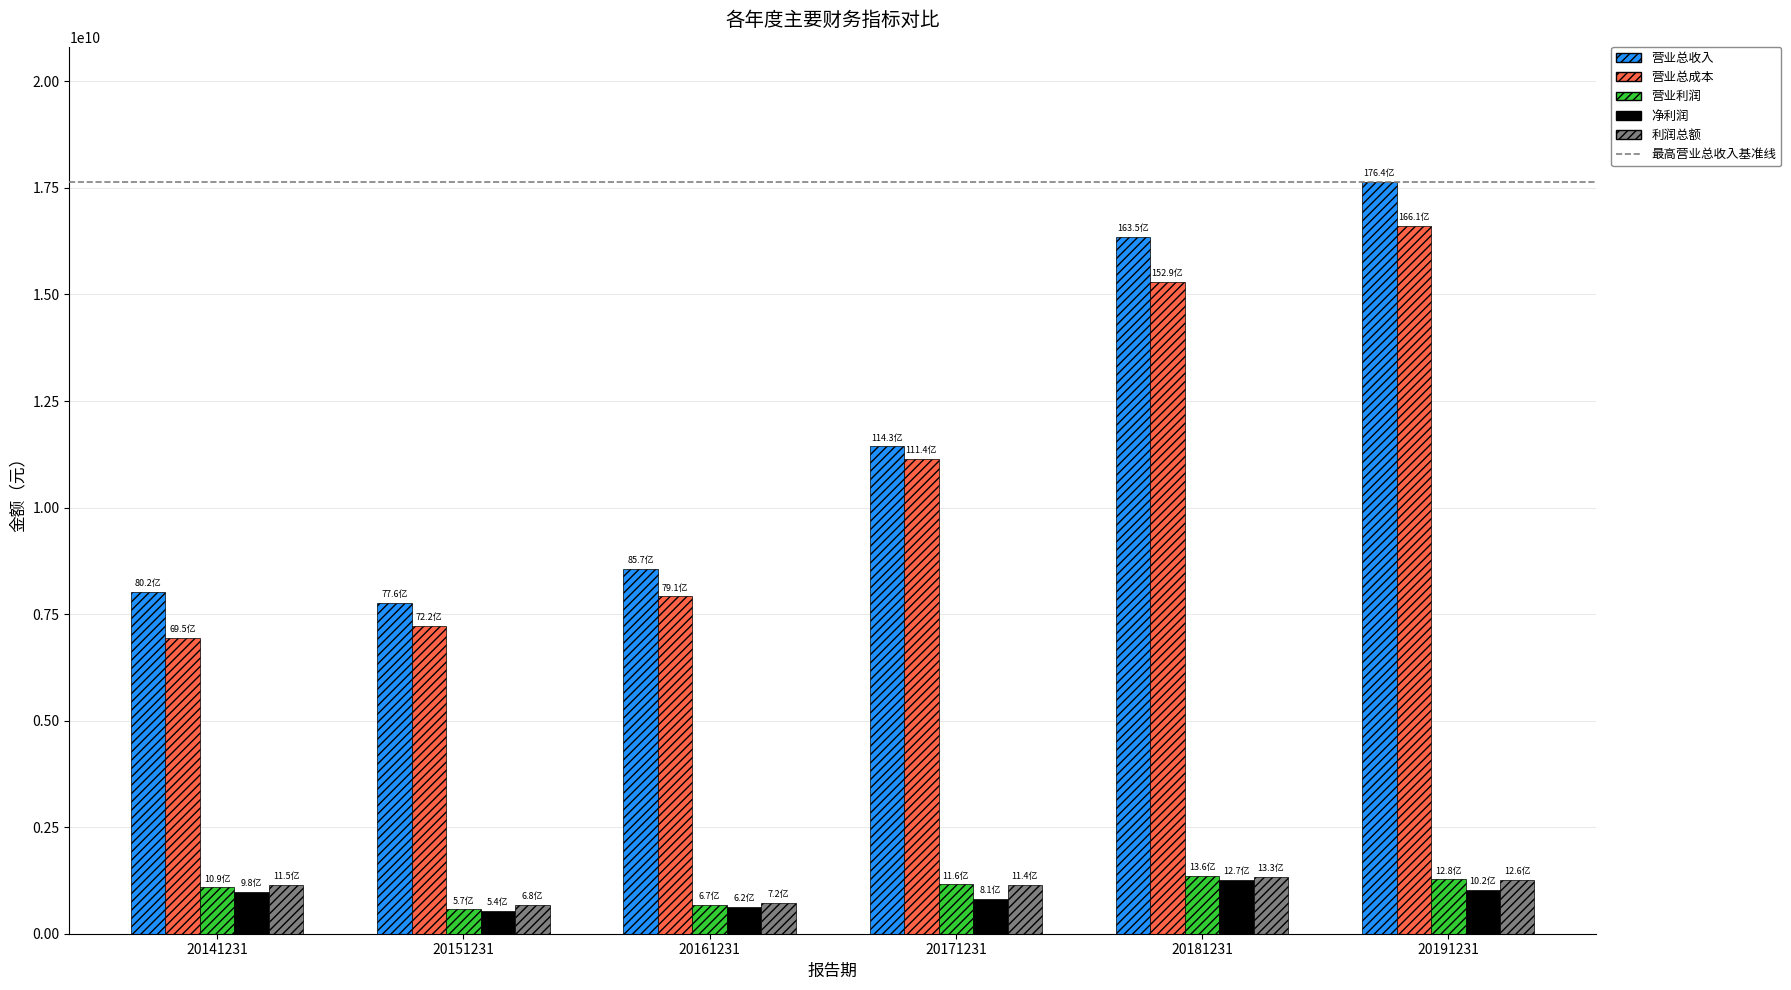

Between 20151231 and 20191231, which series saw the biggest shift?

营业总收入